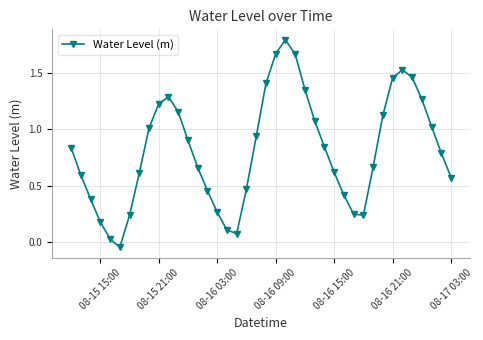

How many categories are shown in the chart?

40